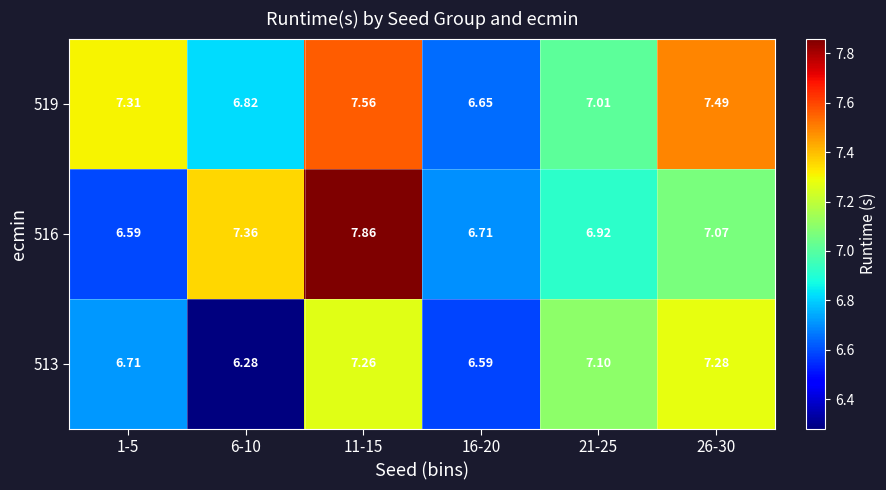

Is the value of 519 at 21-25 greater than the value of 516 at 16-20?

Yes